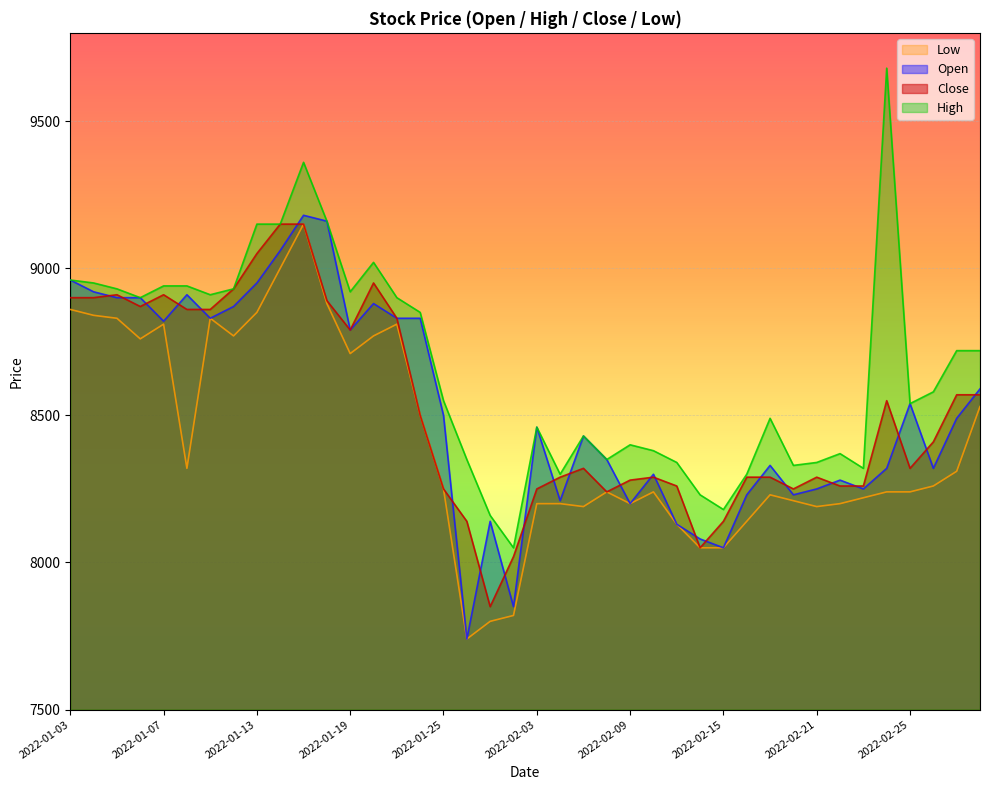

Which series ends up on top after the final intersection of Open and Close?

Open